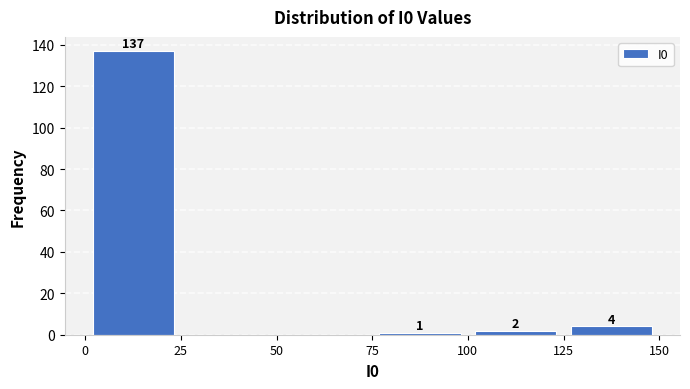

Over which range of the x-axis is the bar tallest?

0 to 25